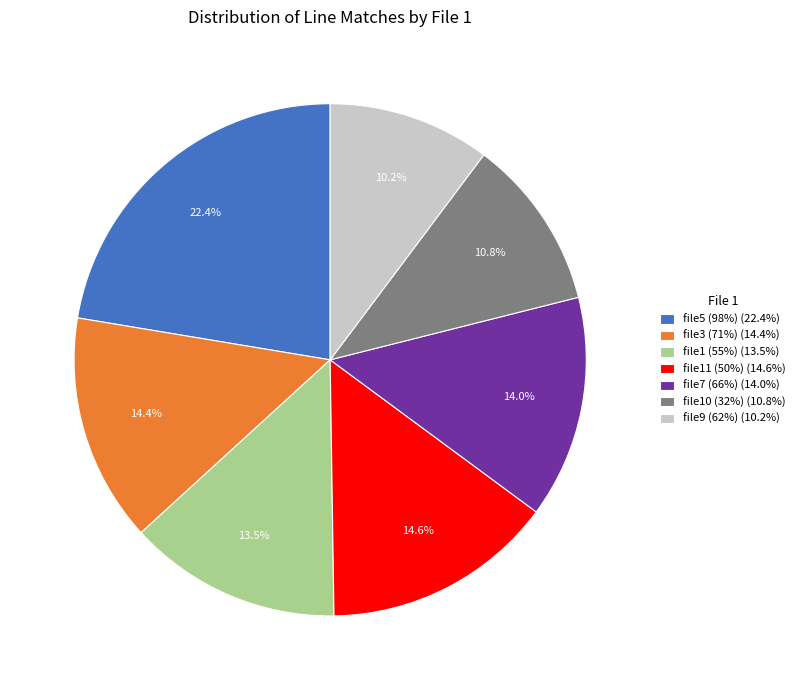

To the nearest percent, what percentage of the pie is file11 (50%)?

15%